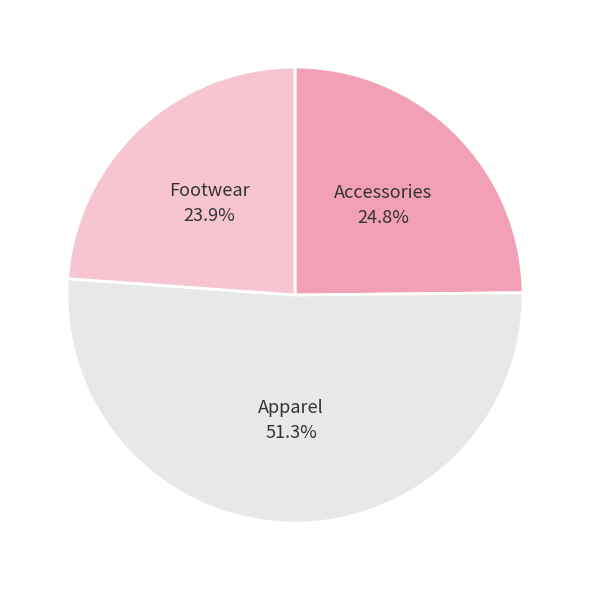

What is the total percentage of Accessories and Apparel?

76.1%